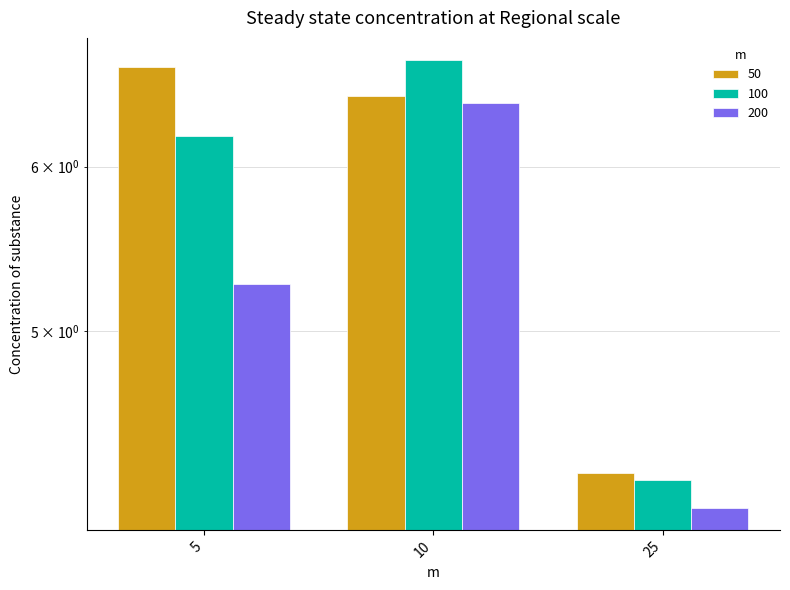

At which label is 50 closest to 5?

25